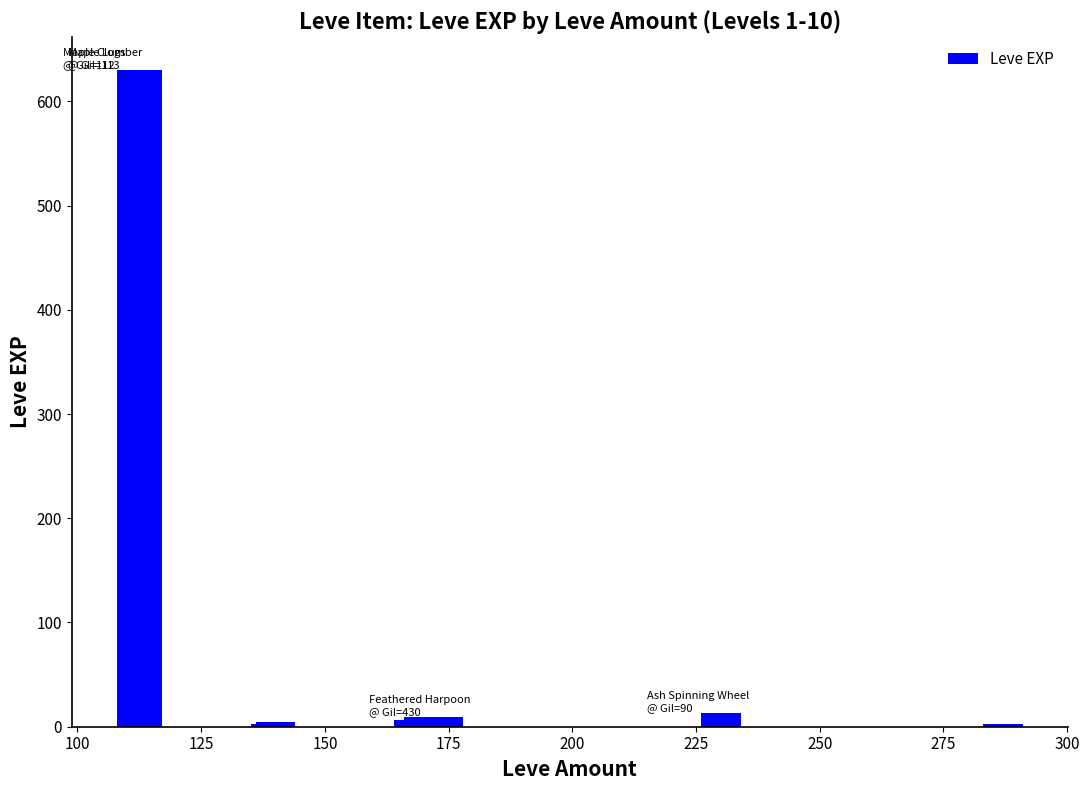

Are the bars grouped side by side (vs. stacked)?

No